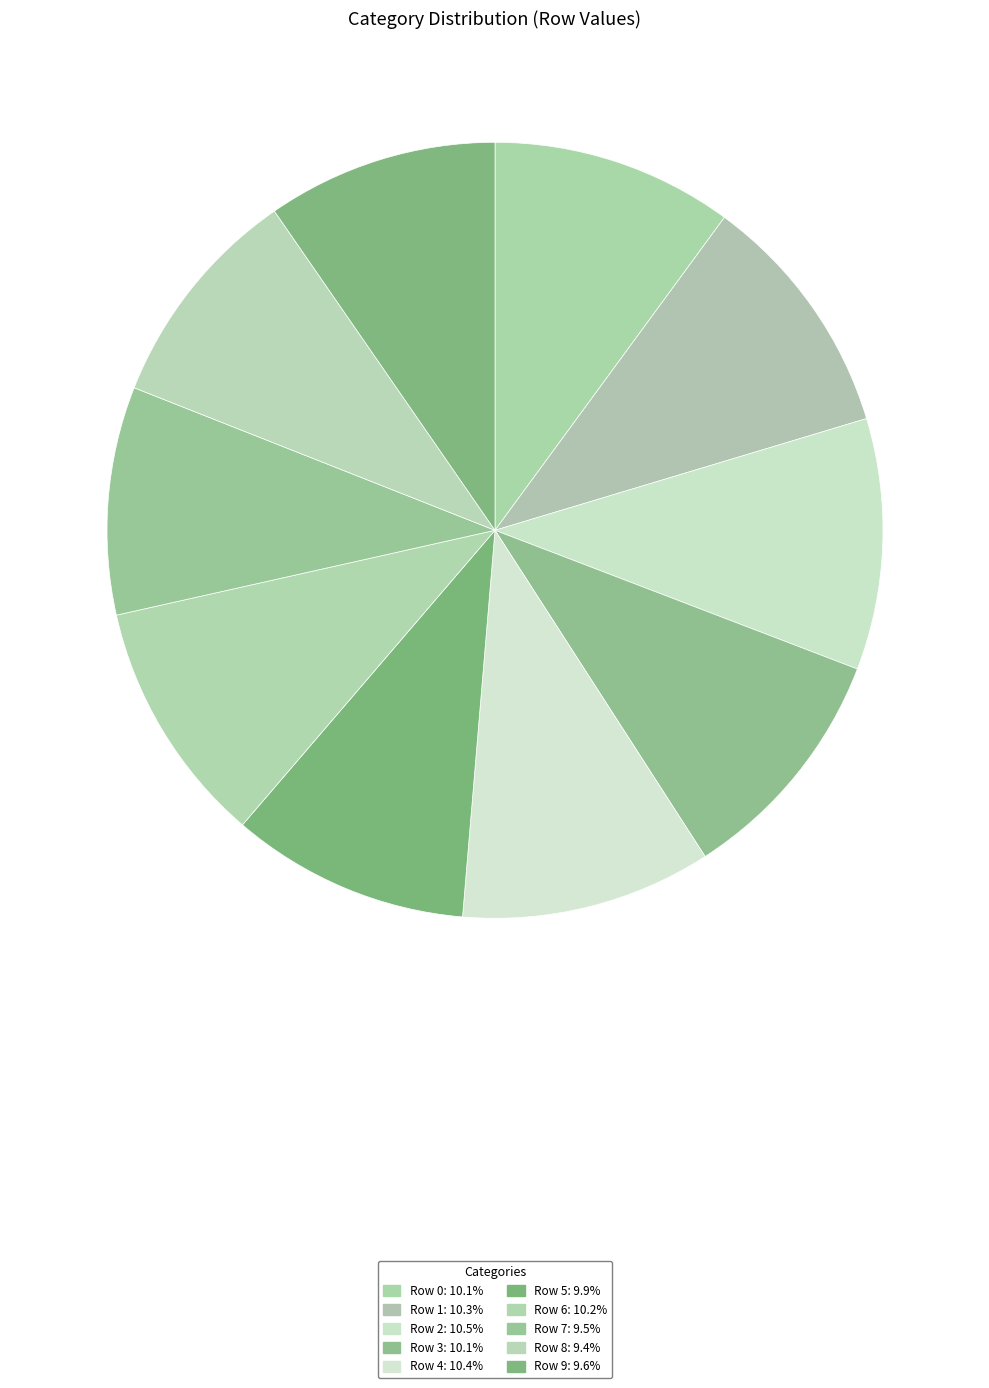

Is there any slice that represents more than half of the pie?

No